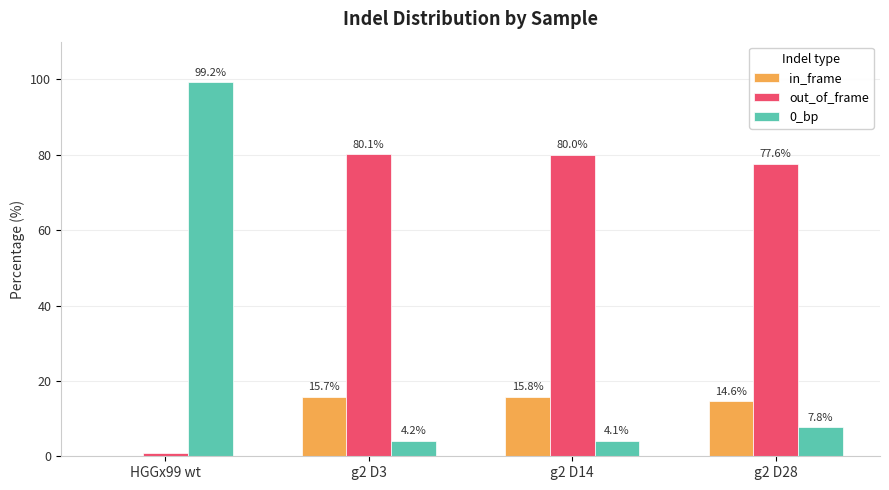

Which label corresponds to the largest value in the chart?

HGGx99 wt